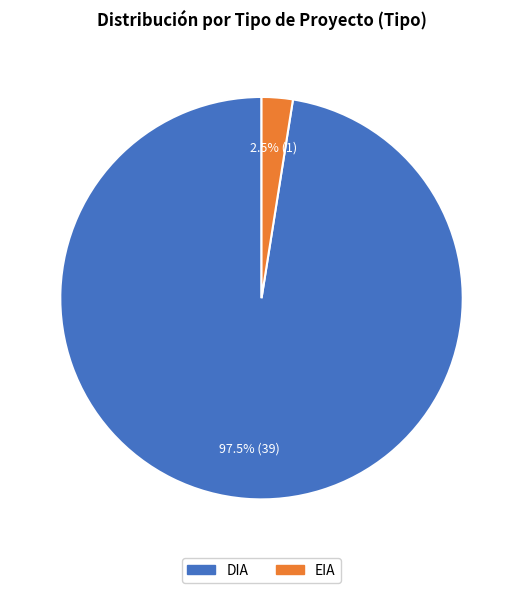

To the nearest percent, what is the average slice percentage?

50%